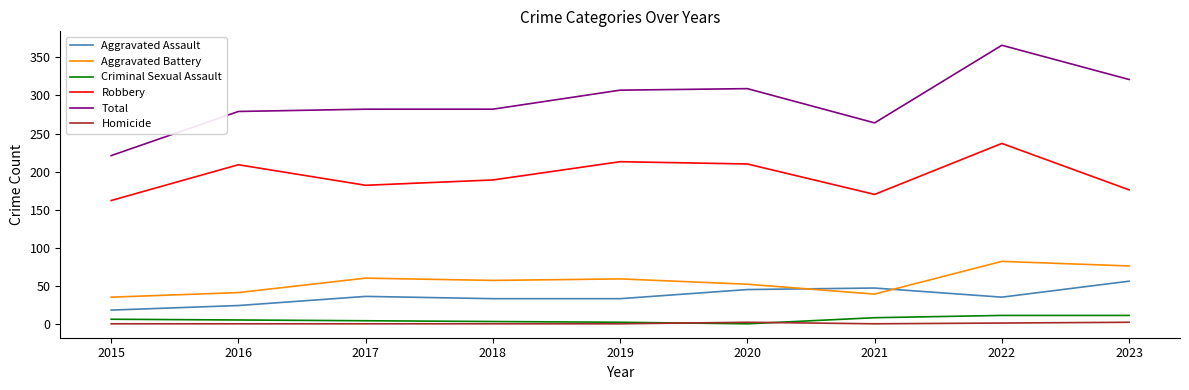

How many lines are shown in the chart?

6